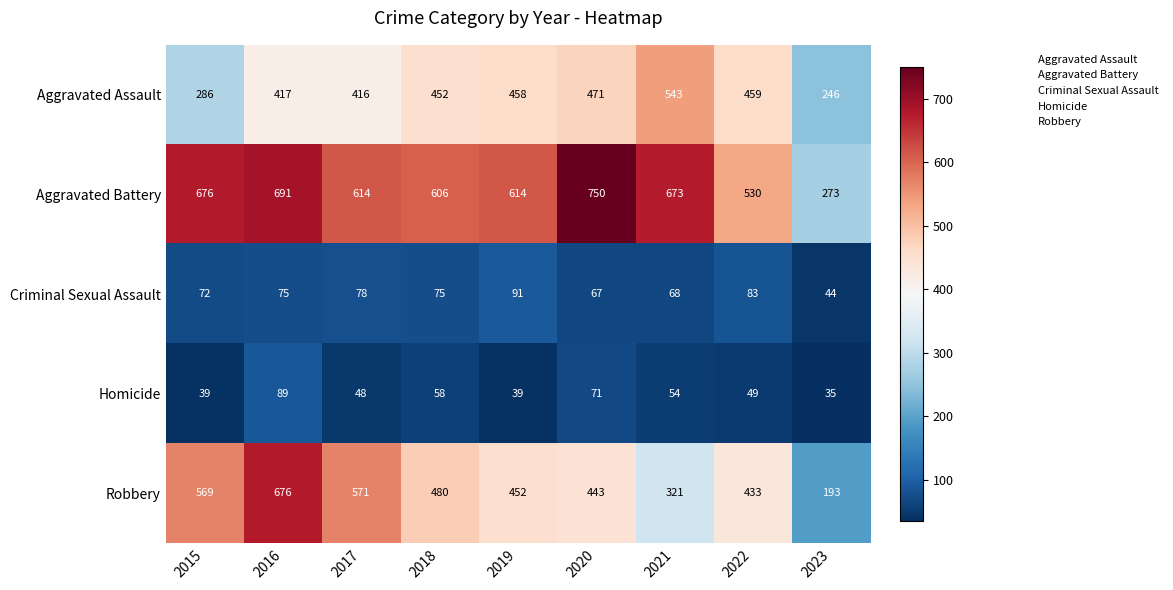

True or false: Aggravated Assault has a value of 806 at 2018.

False